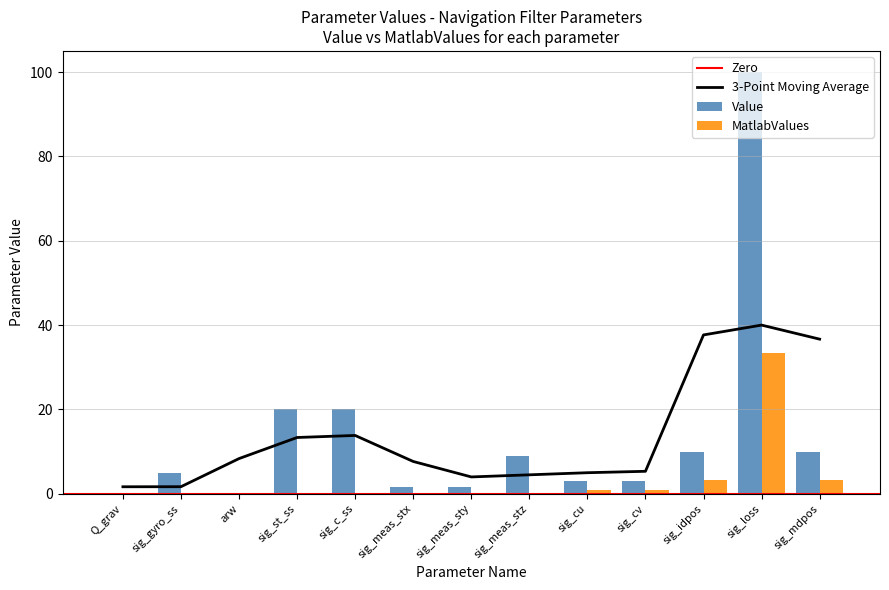

The Value series shows 3.0 at sig_cv. True or false?

True